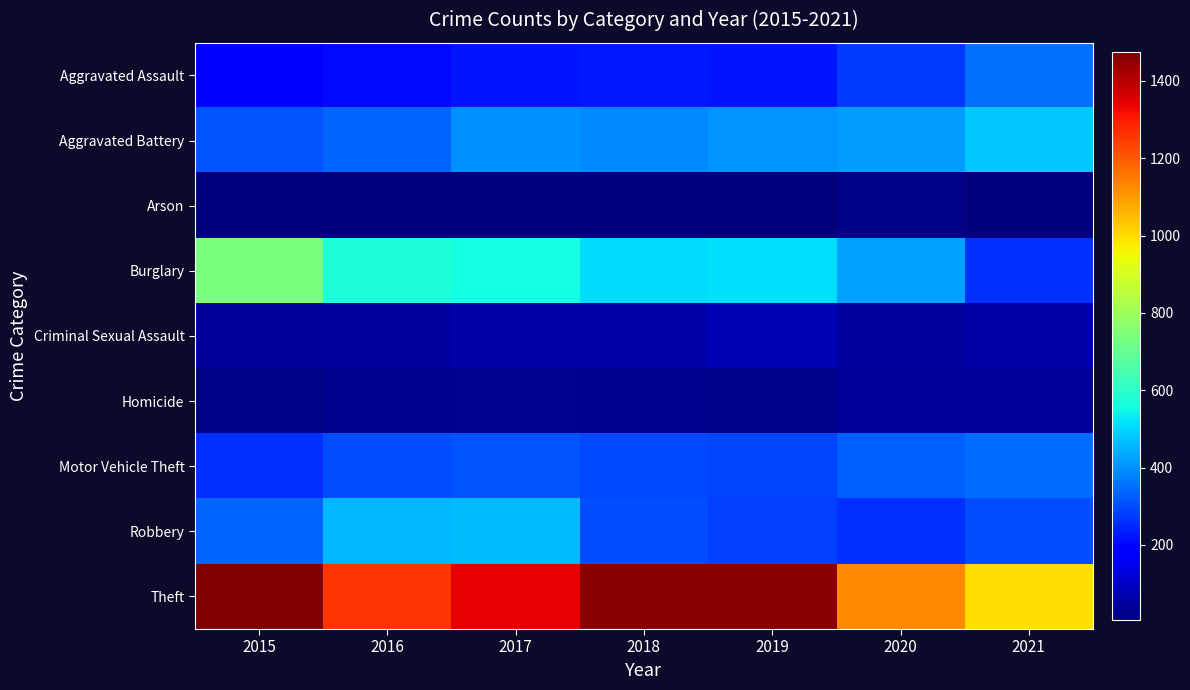

At how many categories does at least one series exceed 993?

7